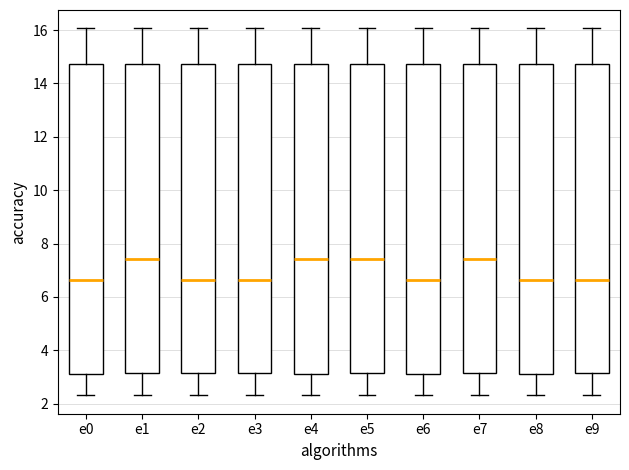

Reading left to right, read every box against the y-axis: the position of its median line, the range the box covers, and the ends of its whiskers. The values are not printed on the chart, so give them approximately, as read against the axis.

e0: median 6.6, box 3.2 to 14.8, whiskers 2.4 to 16.0
e1: median 7.4, box 3.2 to 14.8, whiskers 2.4 to 16.0
e2: median 6.6, box 3.2 to 14.8, whiskers 2.4 to 16.0
e3: median 6.6, box 3.2 to 14.8, whiskers 2.4 to 16.0
e4: median 7.4, box 3.2 to 14.8, whiskers 2.4 to 16.0
e5: median 7.4, box 3.2 to 14.8, whiskers 2.4 to 16.0
e6: median 6.6, box 3.2 to 14.8, whiskers 2.4 to 16.0
e7: median 7.4, box 3.2 to 14.8, whiskers 2.4 to 16.0
e8: median 6.6, box 3.2 to 14.8, whiskers 2.4 to 16.0
e9: median 6.6, box 3.2 to 14.8, whiskers 2.4 to 16.0